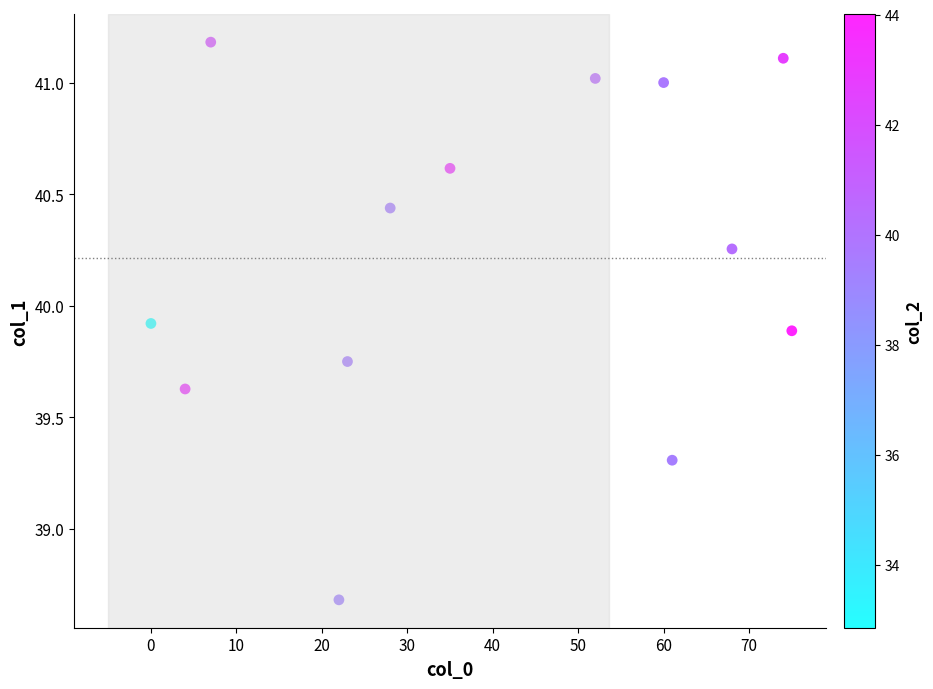

What is the range of X values (max minus min)?

75.0